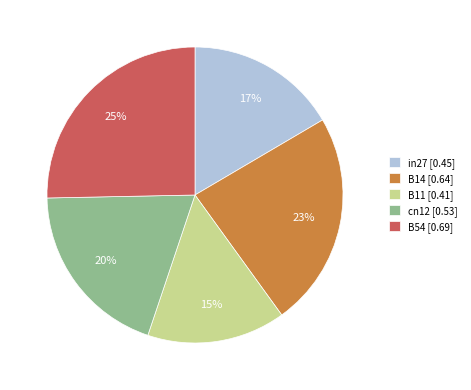

Does B14 account for over 50% of the chart?

No